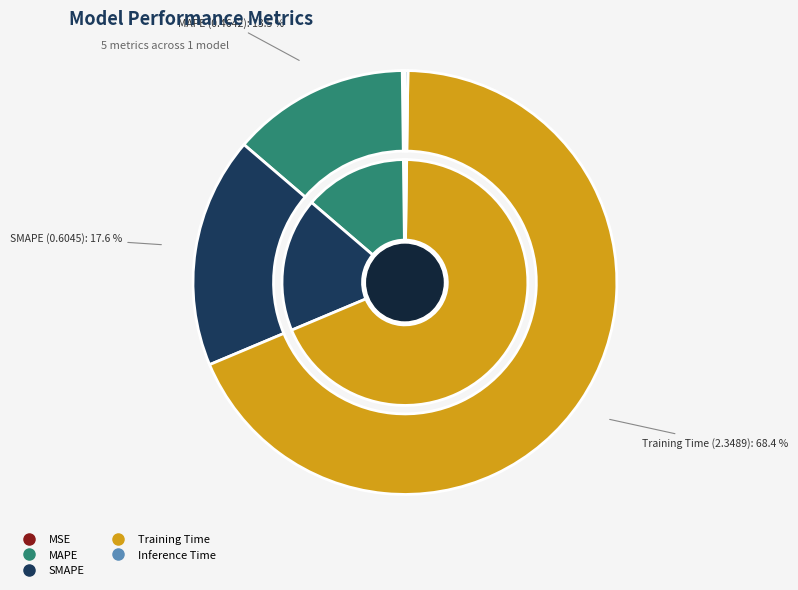

Which category accounts for the majority?

Training Time